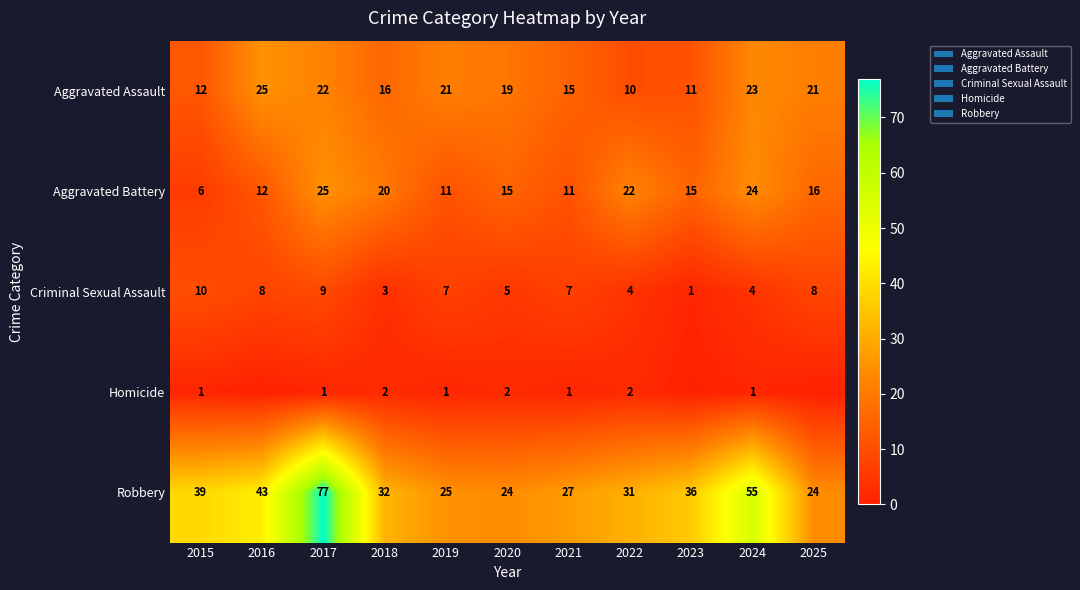

How many data points in Robbery are less than 32?

5